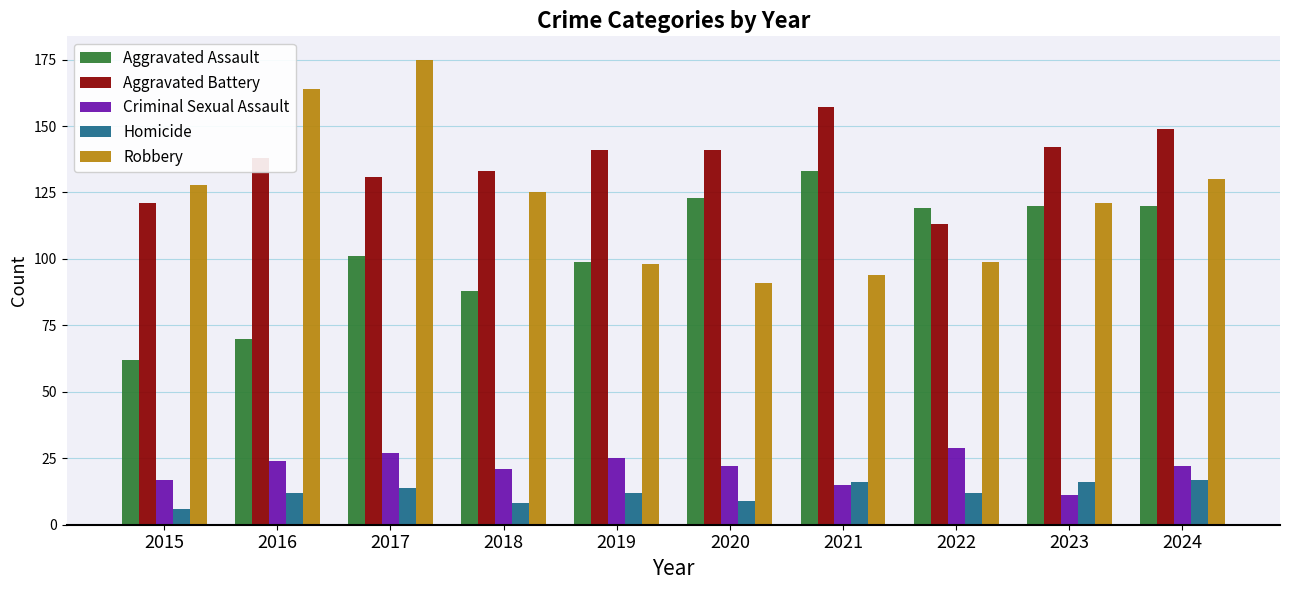

Rank the series by their maximum value, from lowest to highest.

Homicide, Criminal Sexual Assault, Aggravated Assault, Aggravated Battery, Robbery